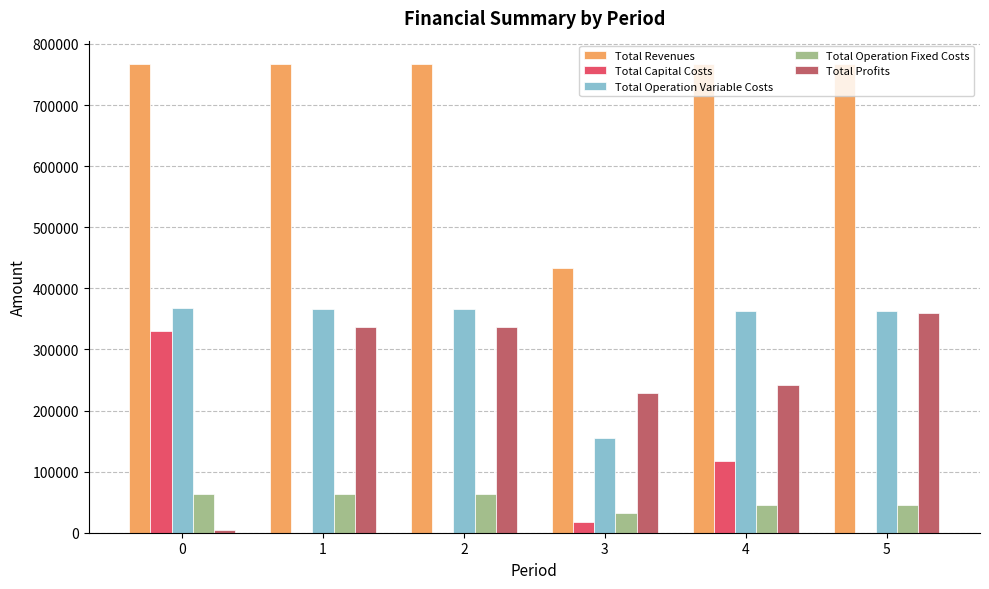

Is the value of Total Revenues at 1 greater than the value of Total Operation Fixed Costs at 1?

Yes